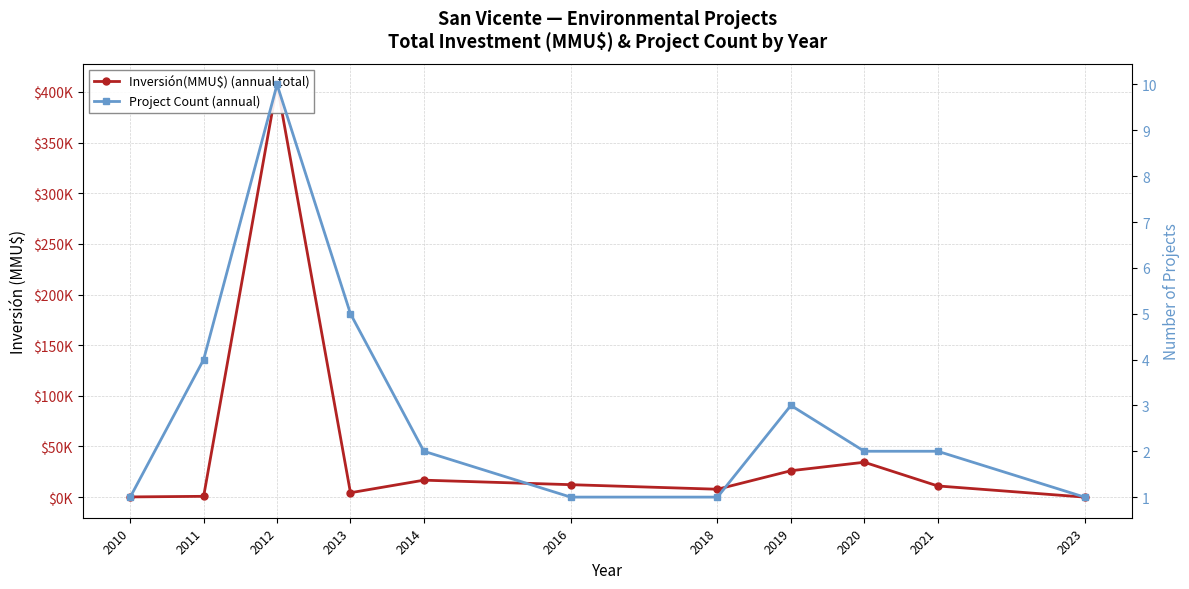

At how many categories does at least one series exceed 259185?

1